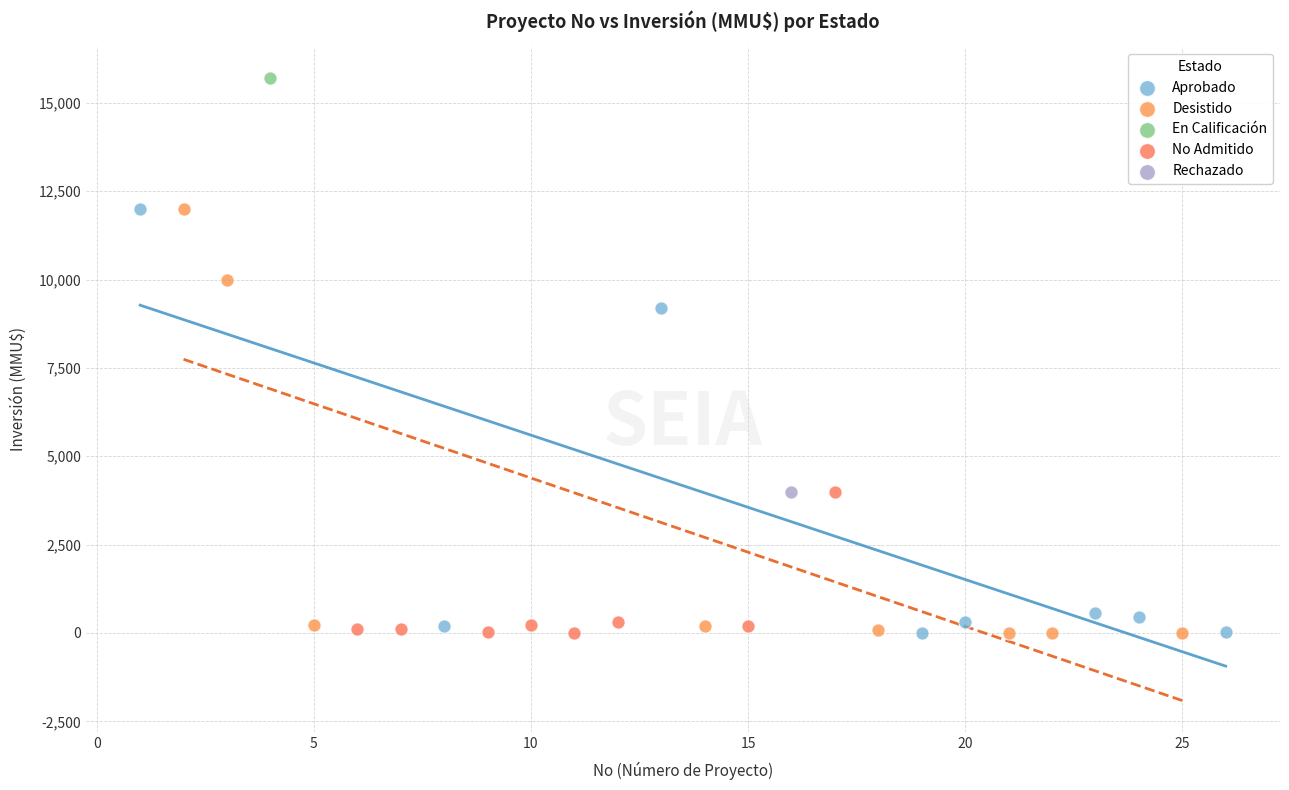

Which series reaches the maximum Y coordinate?

En Calificación